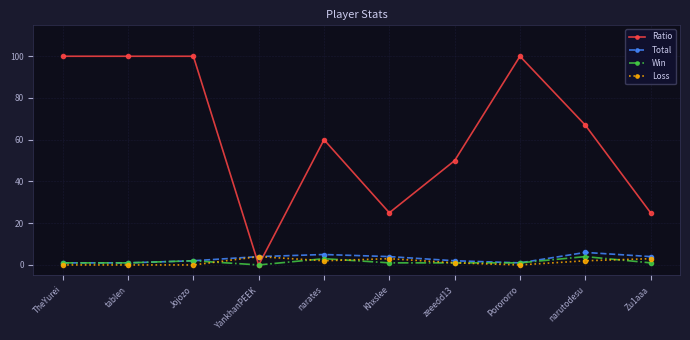

What position from the right is Khxslee?

5